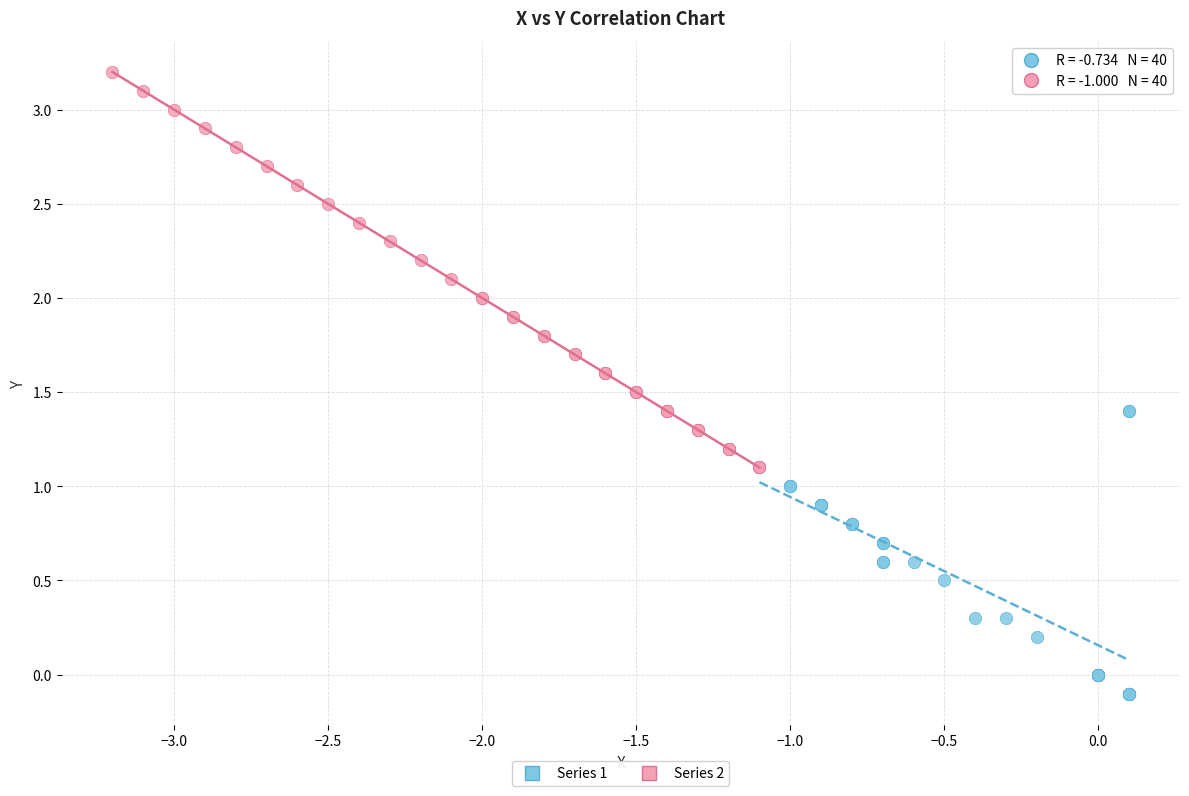

Which series has the widest spread of Y values?

Series 2